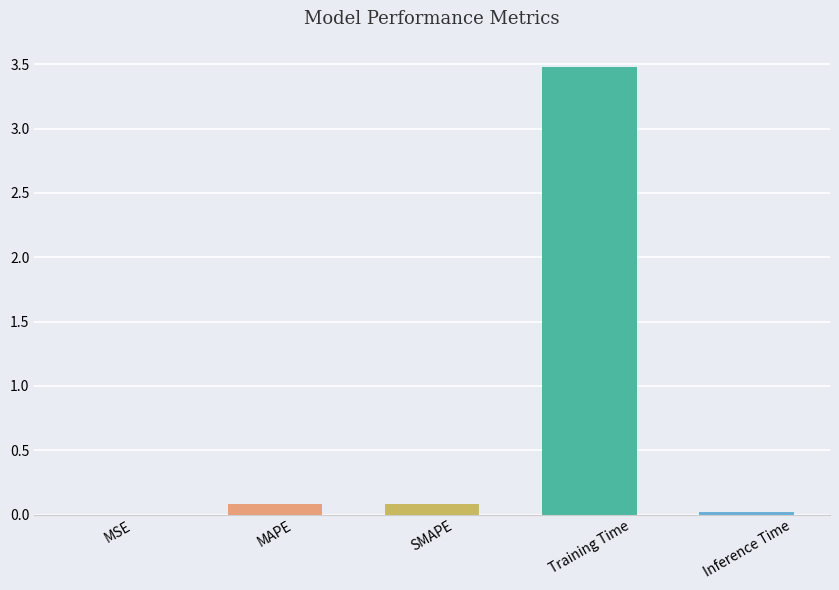

What is the sum of all values?

3.7